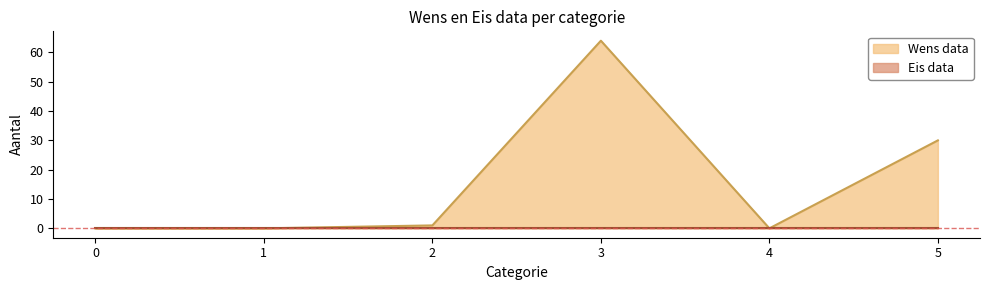

True or false: the data shows 64 at 3.

True